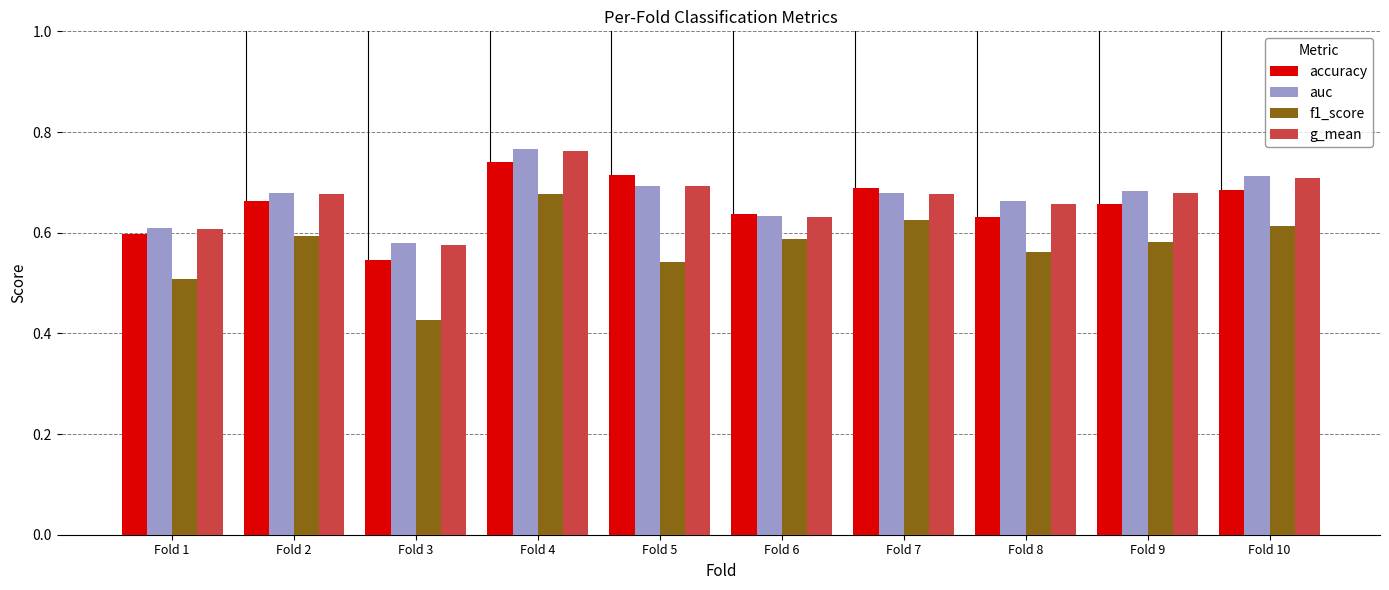

At which label does accuracy reach its peak?

Fold 4